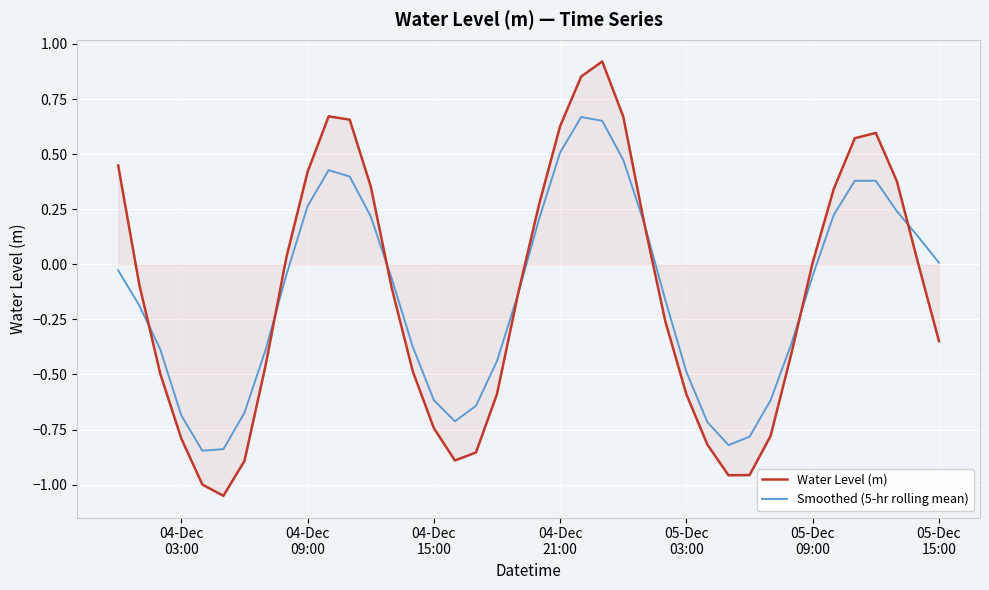

Which series has the largest range (max minus min)?

Water Level (m)